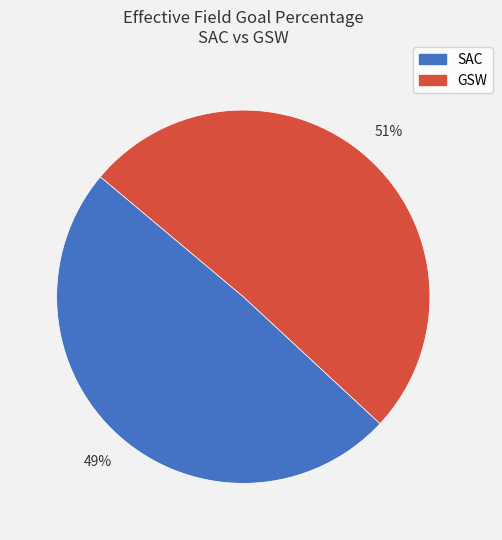

Count the number of slices in the pie.

2